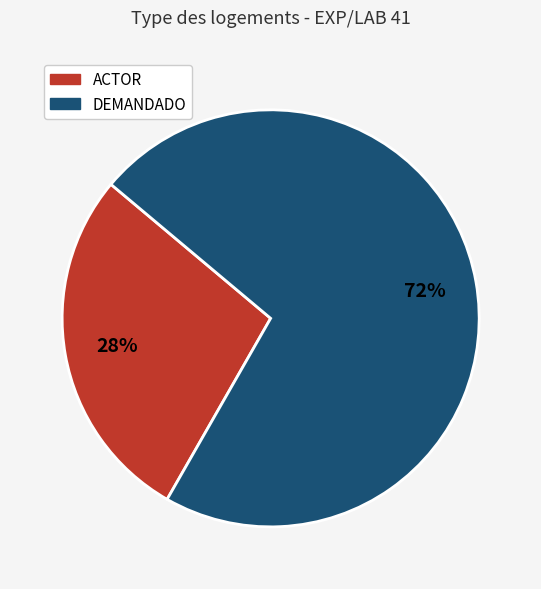

Does any single category account for the majority?

Yes